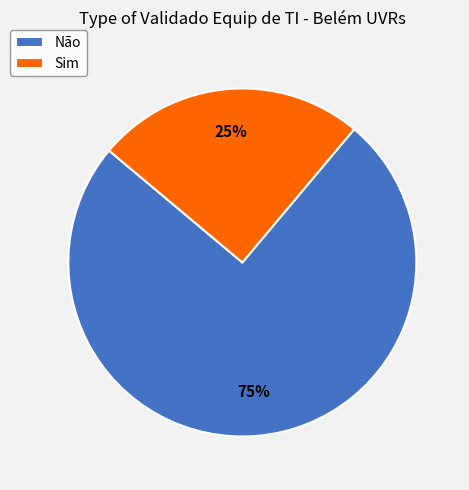

Rank the categories by value from lowest to highest.

Sim, Não